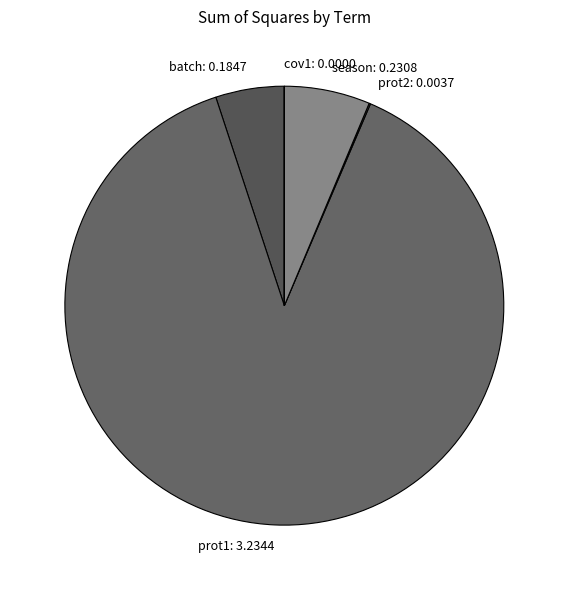

Which slice is the largest?

prot1